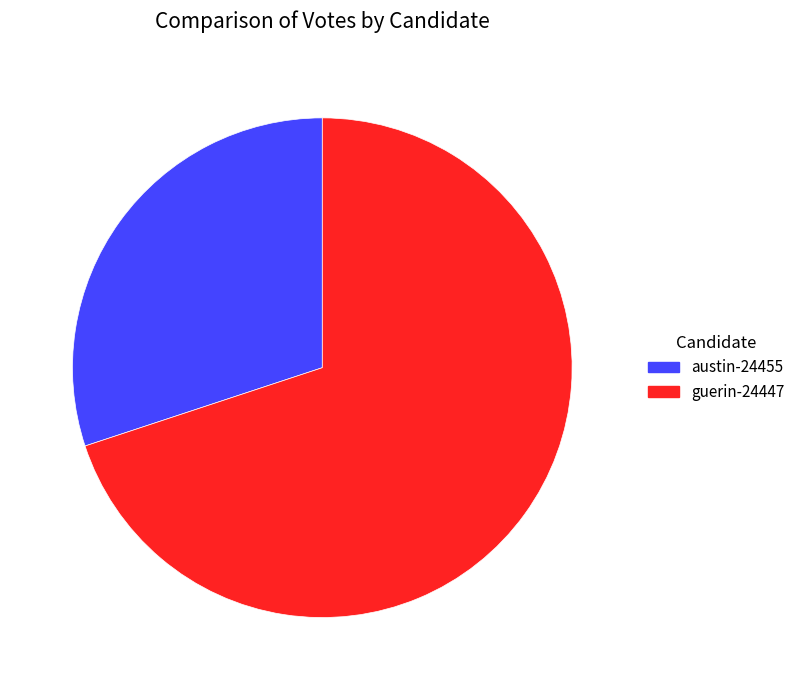

How many segments does this pie chart have?

2